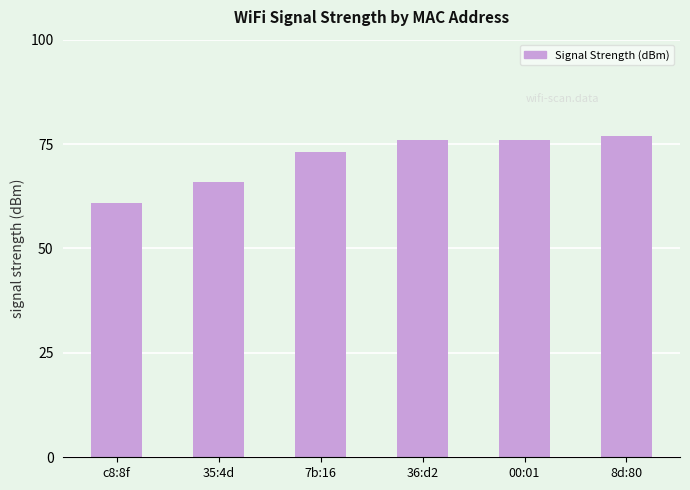

How many data points are less than 76?

3